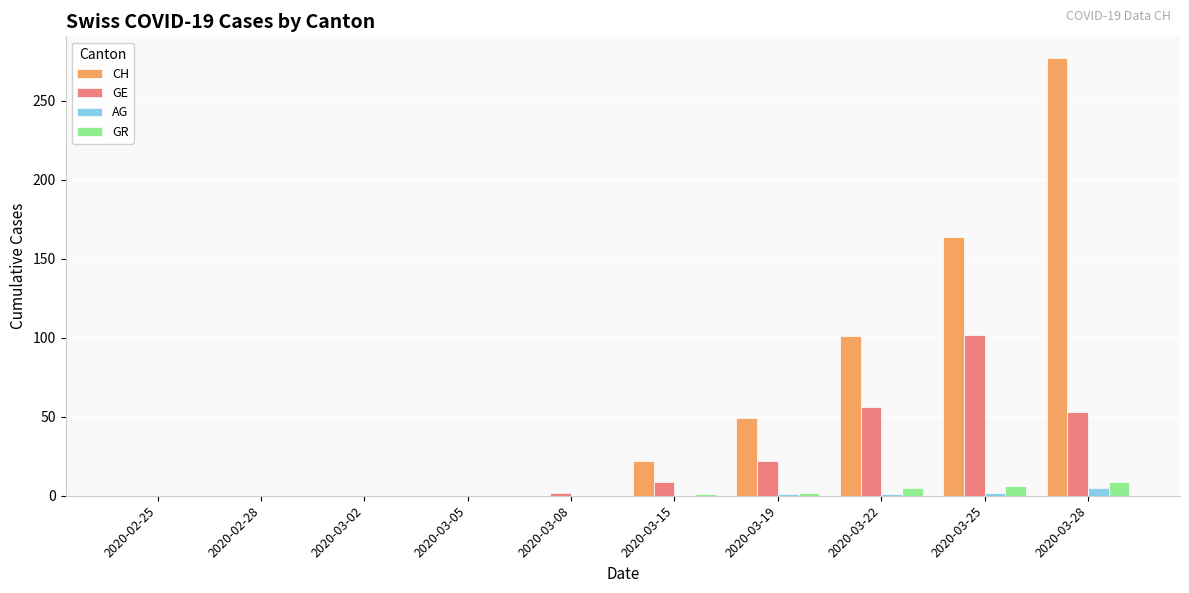

Are the bars horizontal?

No